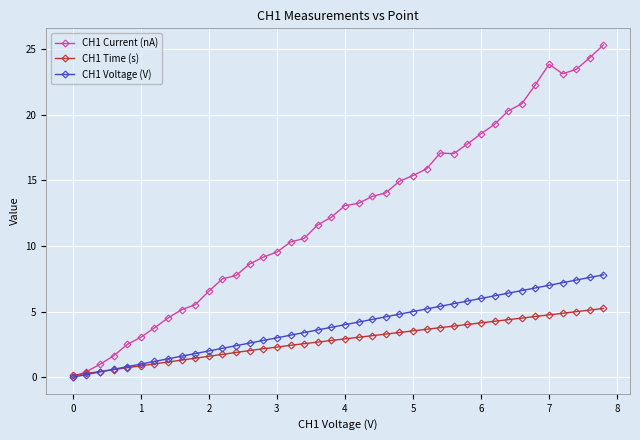

How many distinct data groups are displayed?

3